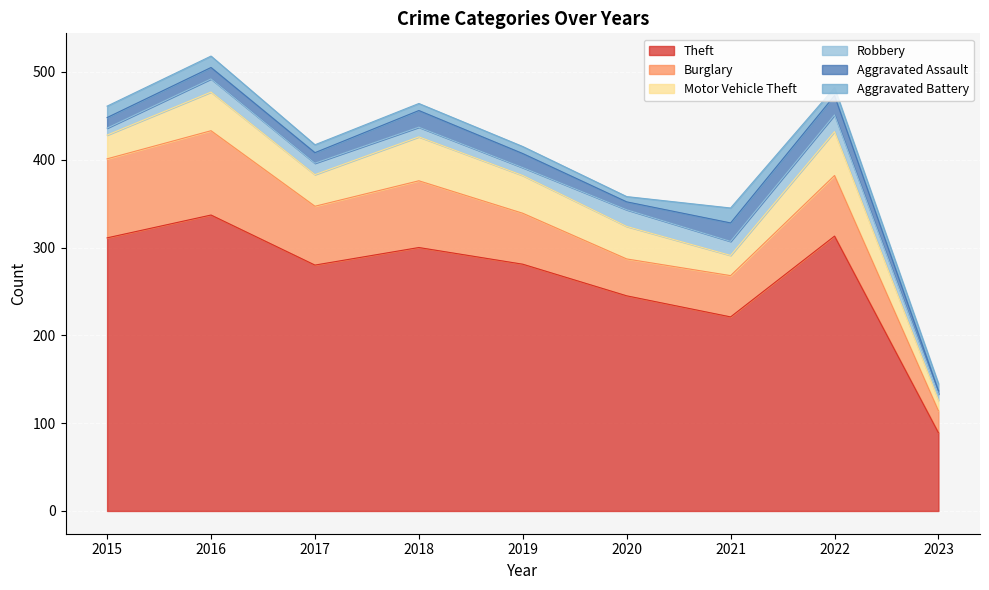

Between 2015 and 2018, which is larger?

2015